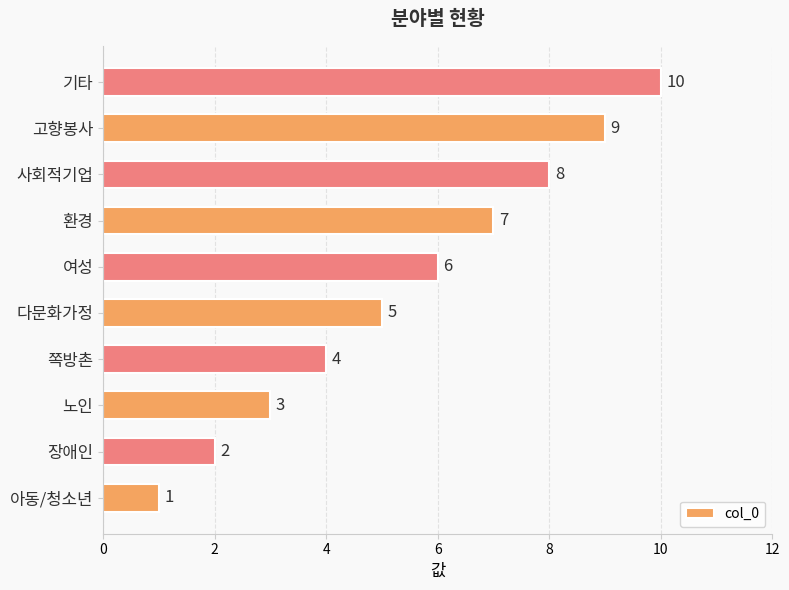

Is it true that the value at 아동/청소년 is 2?

False